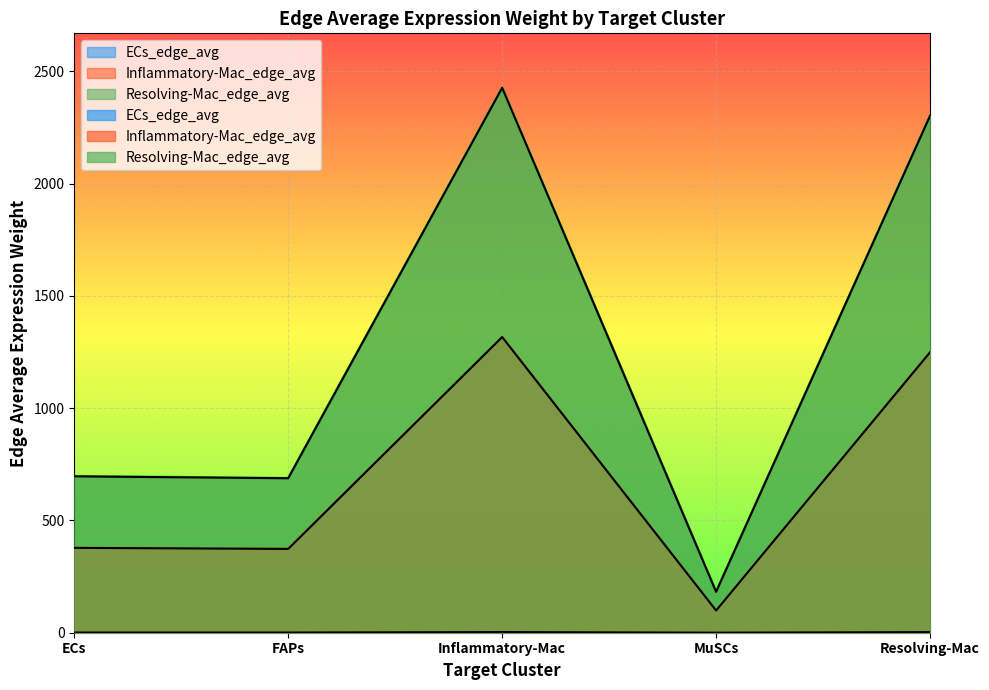

At which category is the sum across all series the highest?

Inflammatory-Mac